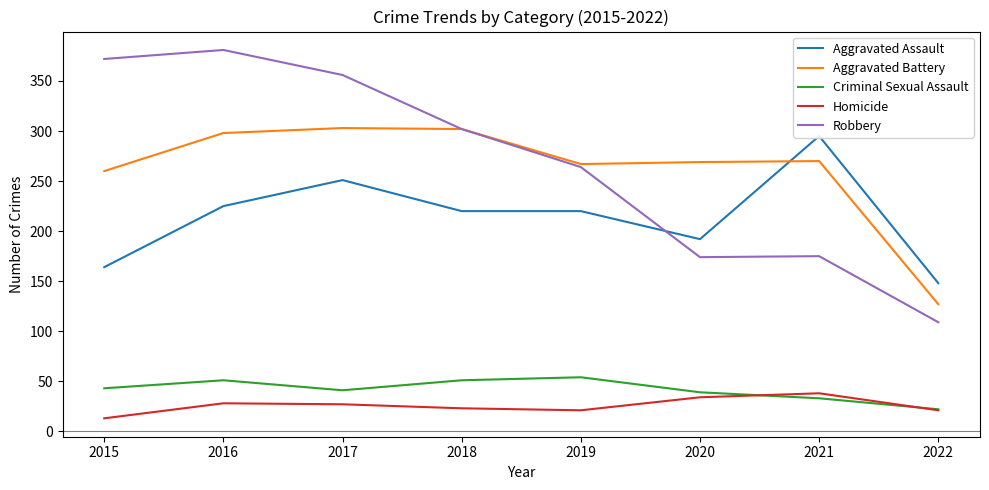

Reading right to left, extract all data points from this chart.

Aggravated Assault: 148	295	192	220	220	251	225	164
Aggravated Battery: 127	270	269	267	302	303	298	260
Criminal Sexual Assault: 22	33	39	54	51	41	51	43
Homicide: 21	38	34	21	23	27	28	13
Robbery: 109	175	174	264	302	356	381	372